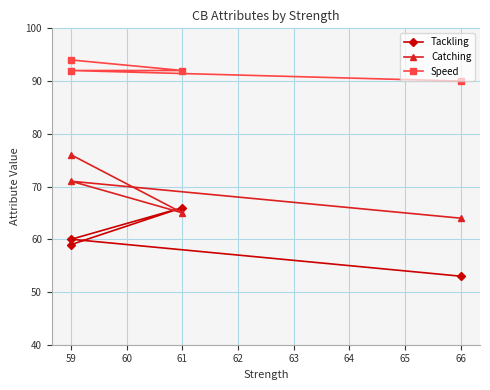

Reading left to right, extract all data points from this chart.

Tackling: 59	66	60	53
Catching: 76	65	71	64
Speed: 94	92	92	90